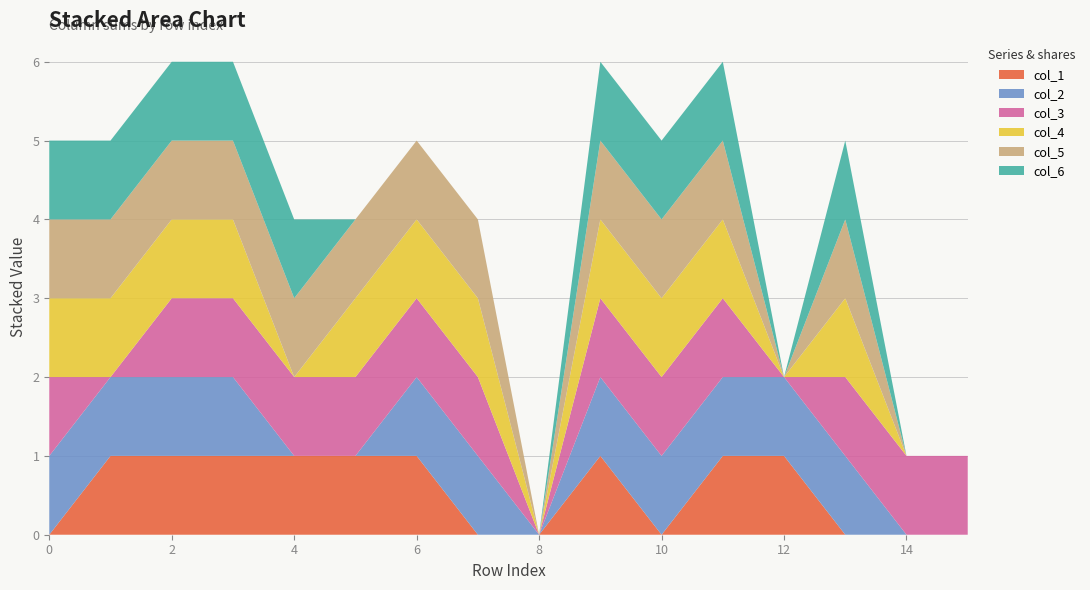

Reading right to left, list all the values displayed in this chart.

col_1: 15=0	14=0	13=0	12=1	11=1	10=0	9=1	8=0	7=0	6=1	5=1	4=1	3=1	2=1	1=1	0=0
col_2: 15=0	14=0	13=1	12=1	11=1	10=1	9=1	8=0	7=1	6=1	5=0	4=0	3=1	2=1	1=1	0=1
col_3: 15=1	14=1	13=1	12=0	11=1	10=1	9=1	8=0	7=1	6=1	5=1	4=1	3=1	2=1	1=0	0=1
col_4: 15=0	14=0	13=1	12=0	11=1	10=1	9=1	8=0	7=1	6=1	5=1	4=0	3=1	2=1	1=1	0=1
col_5: 15=0	14=0	13=1	12=0	11=1	10=1	9=1	8=0	7=1	6=1	5=1	4=1	3=1	2=1	1=1	0=1
col_6: 15=0	14=0	13=1	12=0	11=1	10=1	9=1	8=0	7=0	6=0	5=0	4=1	3=1	2=1	1=1	0=1